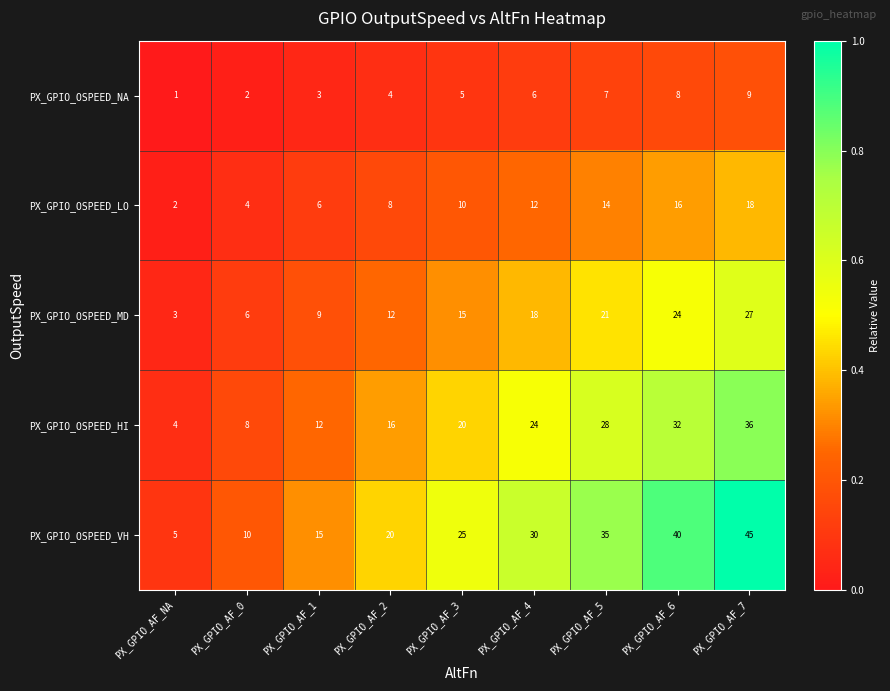

What is the difference between the second highest and minimum values in the PX_GPIO_OSPEED_VH series?

35